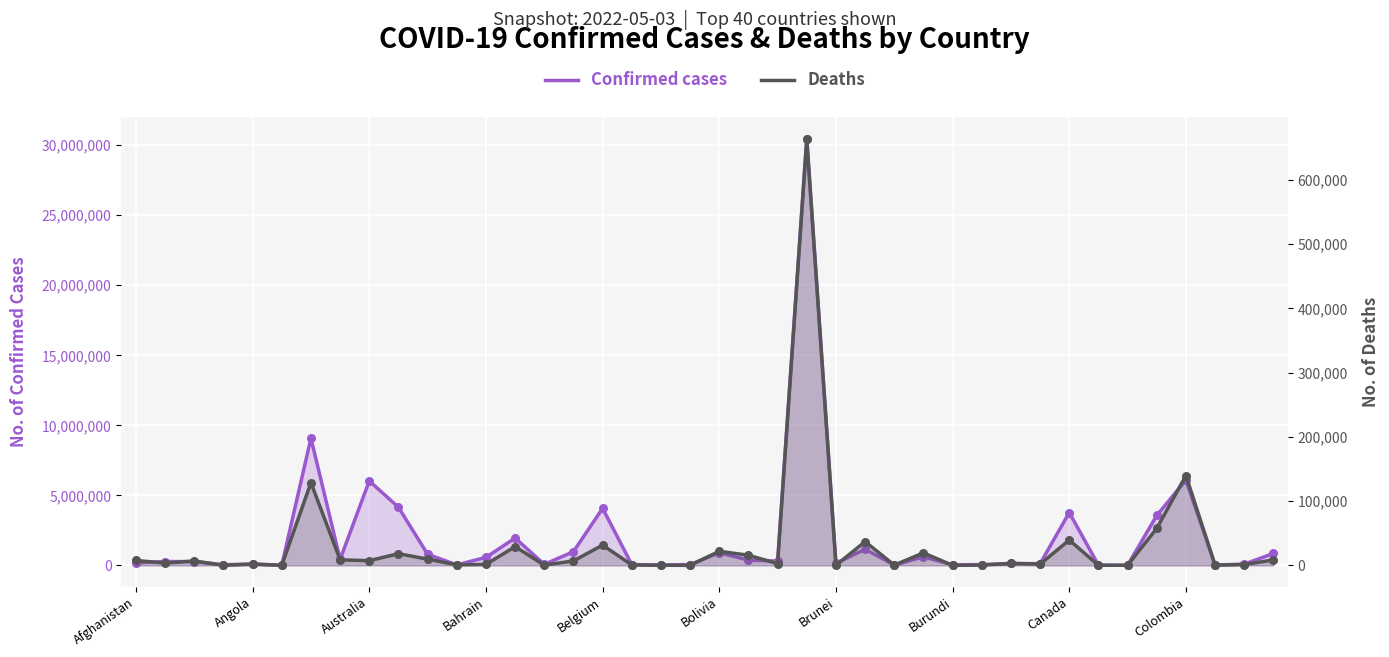

What is the total value across all series at 38?

88360